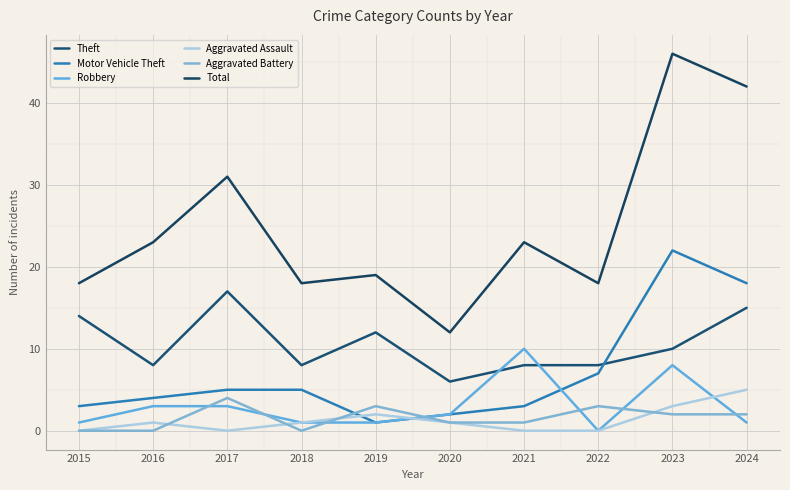

What are all the series names shown in the legend?

Theft, Motor Vehicle Theft, Robbery, Aggravated Assault, Aggravated Battery, Total